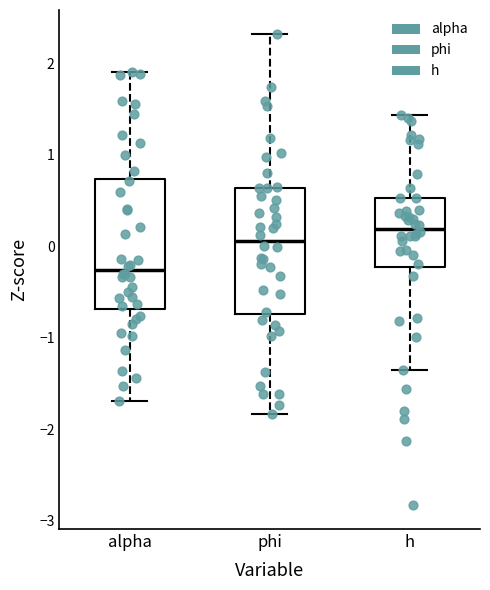

Where is the lower edge of the box for alpha on the y-axis? The values are not printed on the chart, so give them approximately, as read against the axis.

-0.7